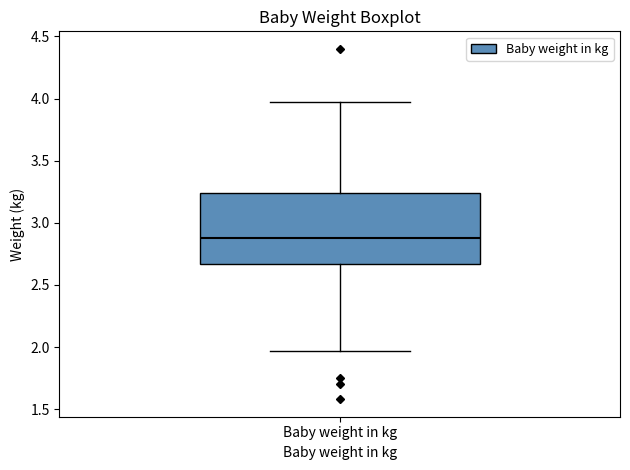

Read this box plot against the y-axis: the position of the median line, the range covered by the box, and the ends of both whiskers. The values are not printed on the chart, so give them approximately, as read against the axis.

median 2.90, box 2.65 to 3.25, whiskers 1.95 to 3.95